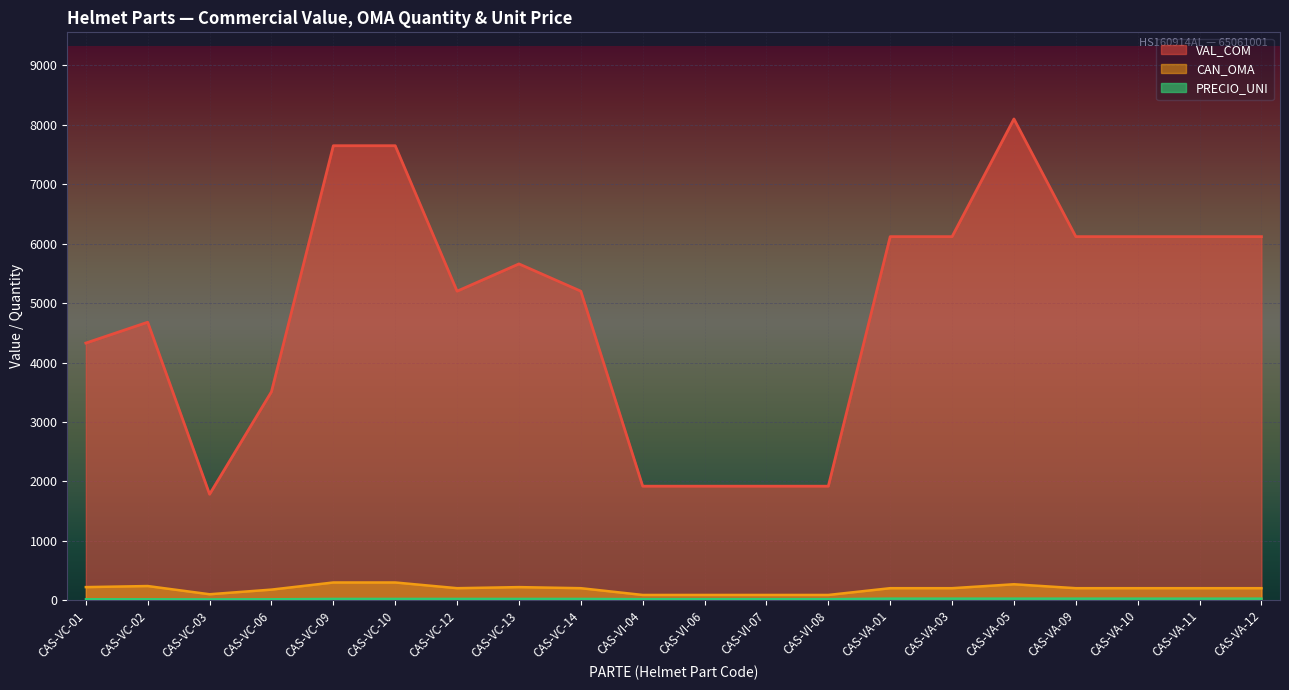

Reading left to right, transcribe all the data shown in this chart.

VAL_COM: 4329.0	4680.0	1785.0	3510.0	7650.0	7650.0	5202.0	5661.0	5202.0	1920.6	1920.6	1920.6	1920.6	6120.0	6120.0	8100.0	6120.0	6120.0	6120.0	6120.0
CAN_OMA: 222.0	240.0	102.0	180.0	300.0	300.0	204.0	222.0	204.0	90.0	90.0	90.0	90.0	204.0	204.0	270.0	204.0	204.0	204.0	204.0
PRECIO_UNI: 19.5	19.5	17.5	19.5	25.5	25.5	25.5	25.5	25.5	21.3	21.3	21.3	21.3	30.0	30.0	30.0	30.0	30.0	30.0	30.0